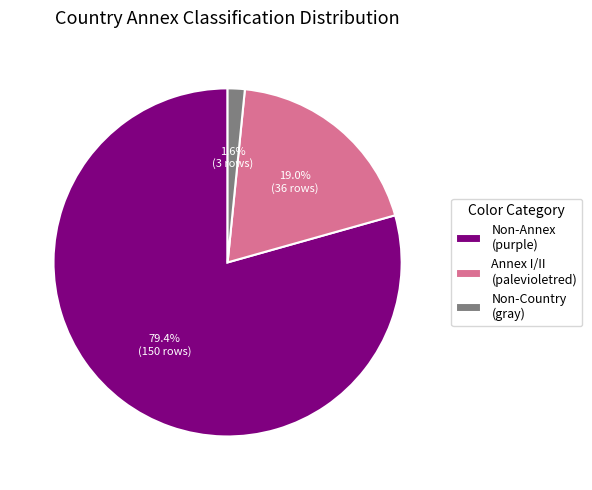

The Non-Annex (purple) slice represents 79% of the pie. True or false?

True